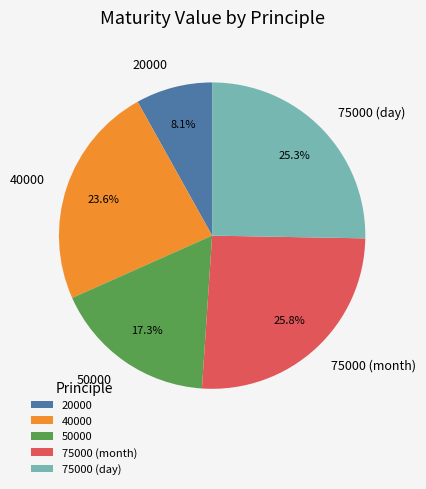

Approximately how many times larger is the value at 75000 (month) compared to 20000?

3.2